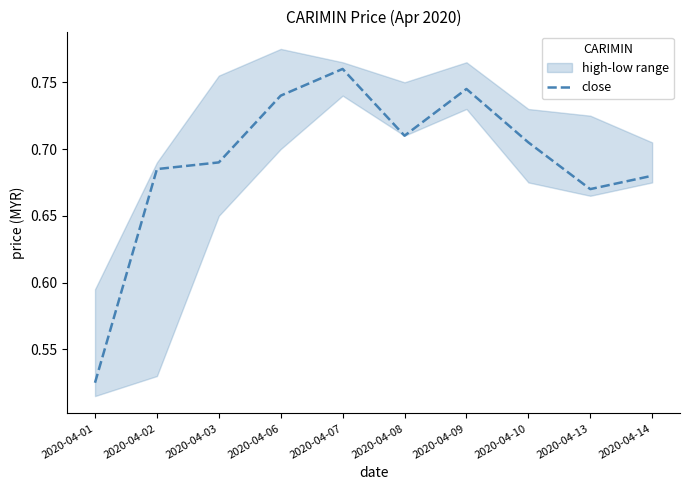

Reading left to right, what are all the values shown in this chart?

2020-04-01=0.5	2020-04-02=0.7	2020-04-03=0.7	2020-04-06=0.7	2020-04-07=0.8	2020-04-08=0.7	2020-04-09=0.7	2020-04-10=0.7	2020-04-13=0.7	2020-04-14=0.7